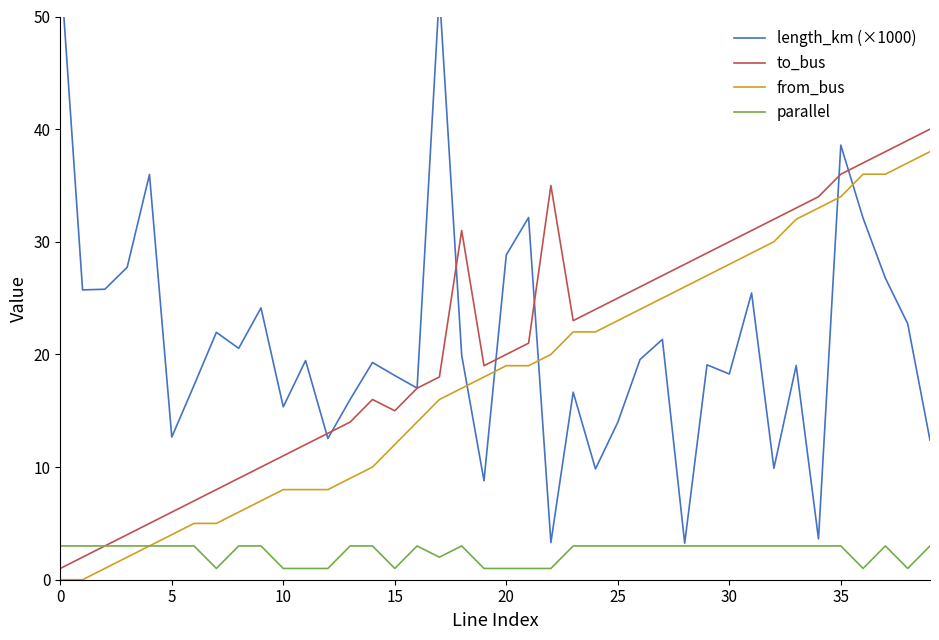

What is the label of the 2nd point from the right?

38